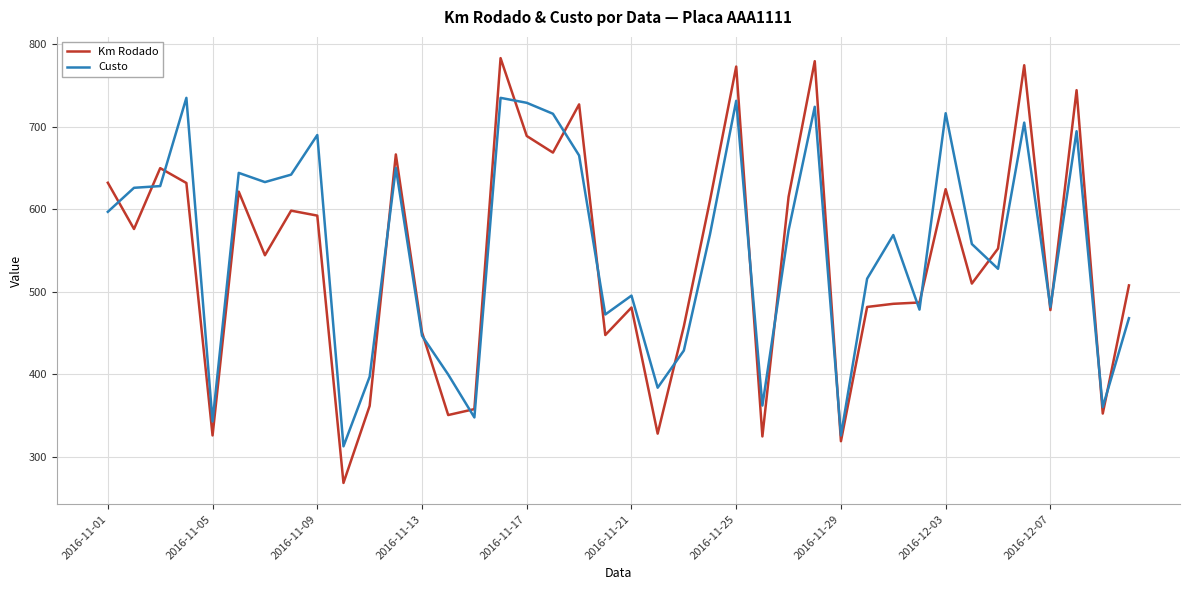

What is the minimum value shown in the chart?

268.7